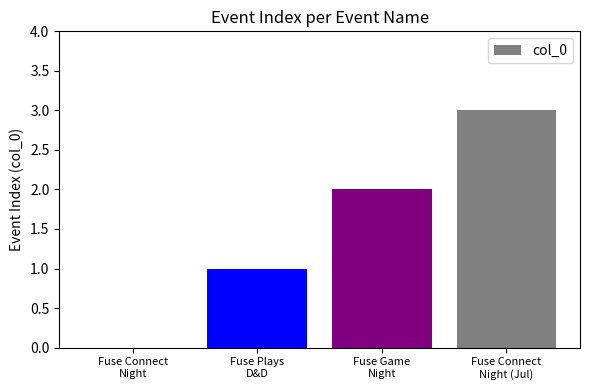

Count the number of categories in the chart.

4